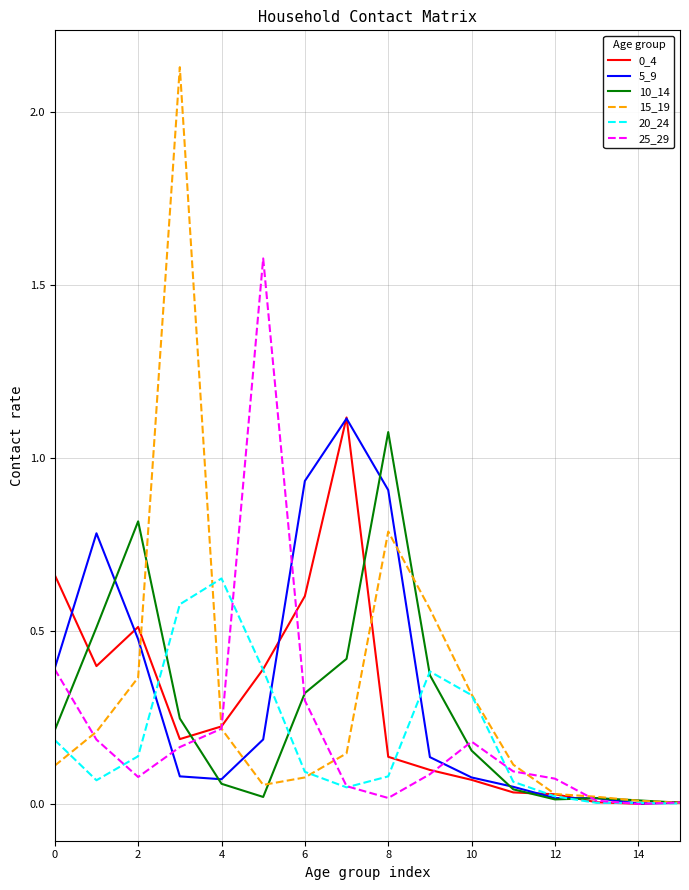

Which series has the largest range (max minus min)?

15_19